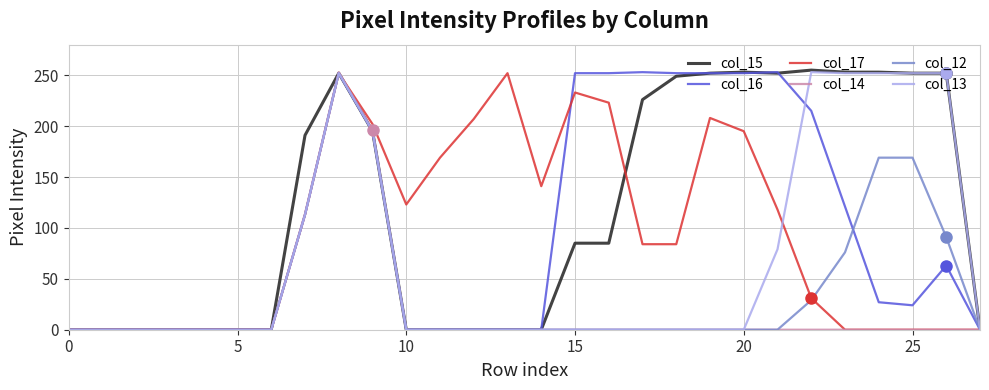

What is the maximum value shown in the chart?

255